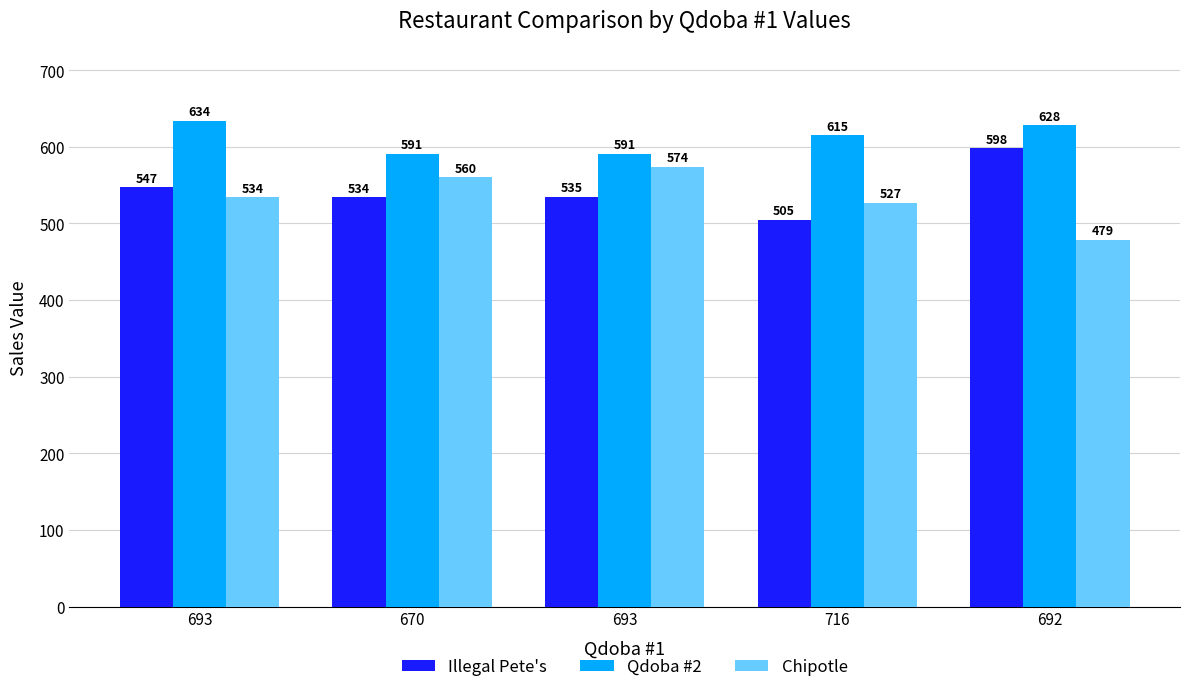

Reading left to right, extract all data points from this chart.

Illegal Pete's: 693=547	670=534	693=535	716=505	692=598
Qdoba #2: 693=634	670=591	693=591	716=615	692=628
Chipotle: 693=534	670=560	693=574	716=527	692=479